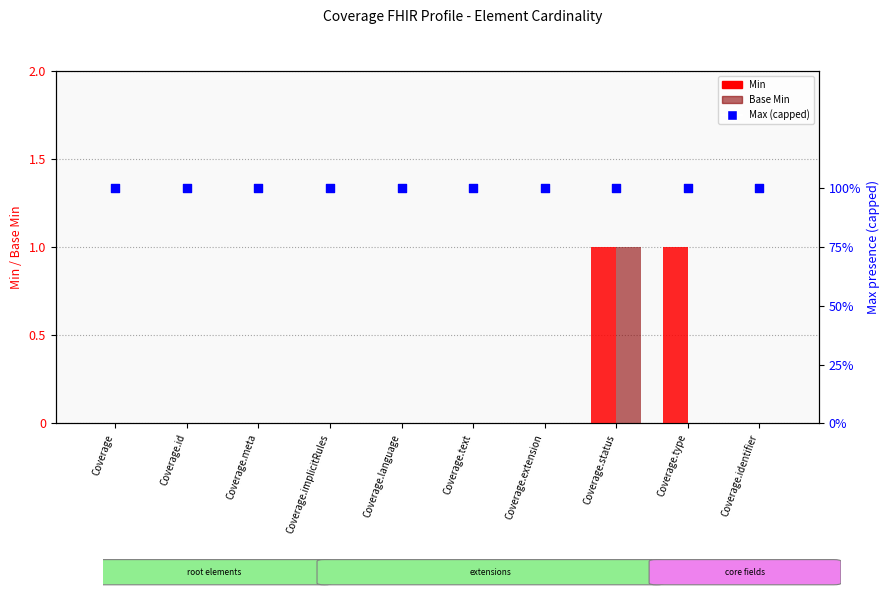

What is the total value across all series at Coverage.language?

1